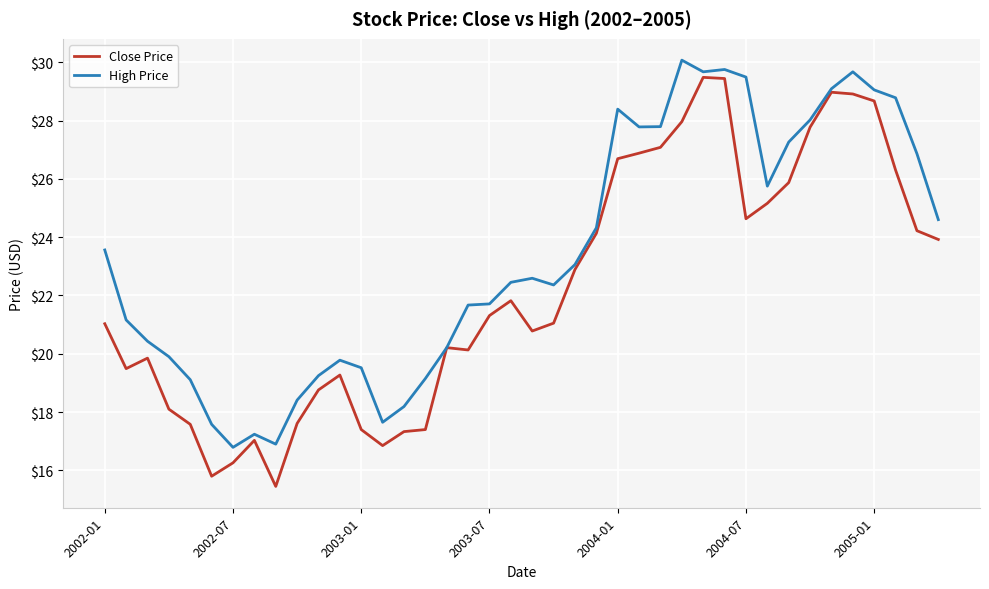

Rank the series by their average value, from highest to lowest.

High Price, Close Price